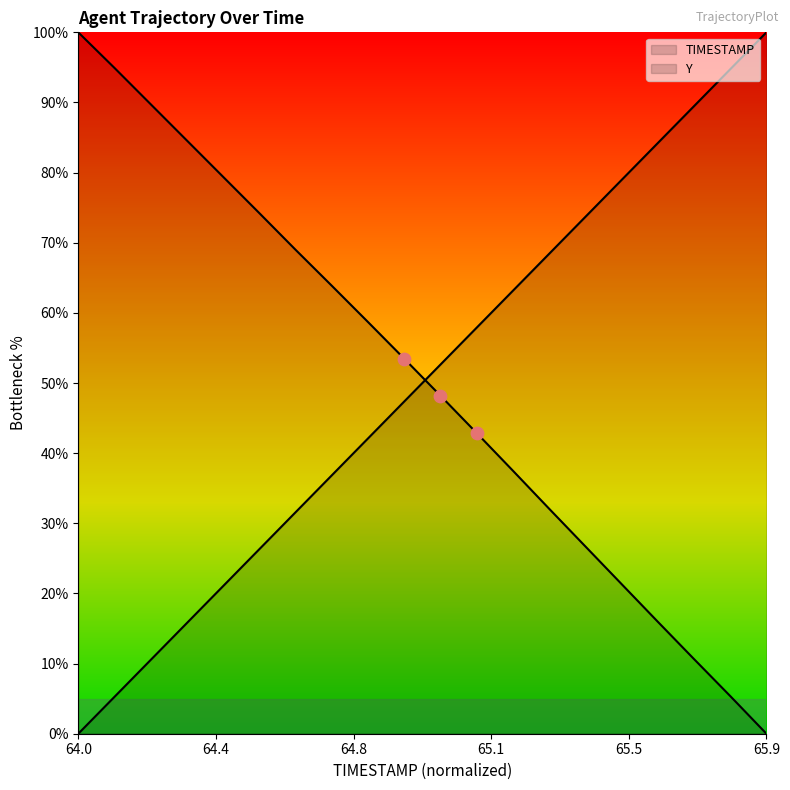

Which series has the largest Y range (max minus min)?

TIMESTAMP